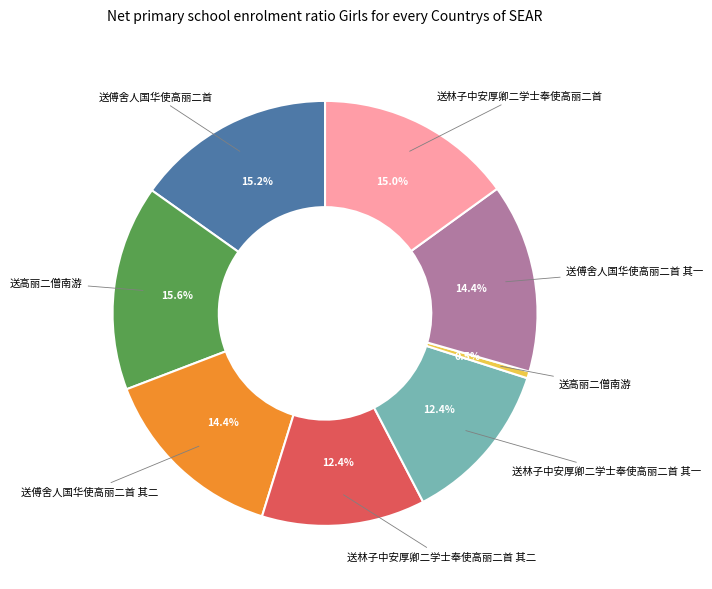

Does any single category account for the majority?

No